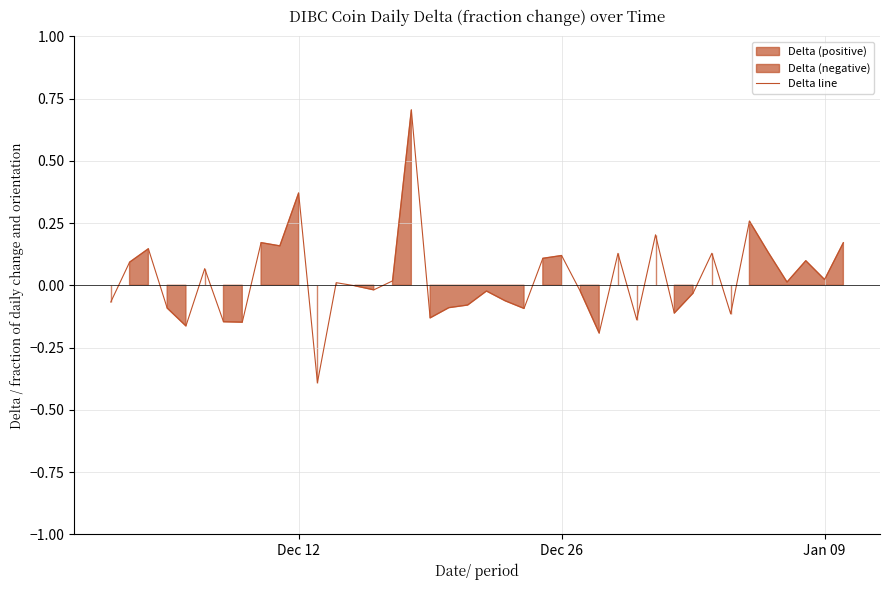

Is it true that Delta line equals 0.6 at Dec 12?

False